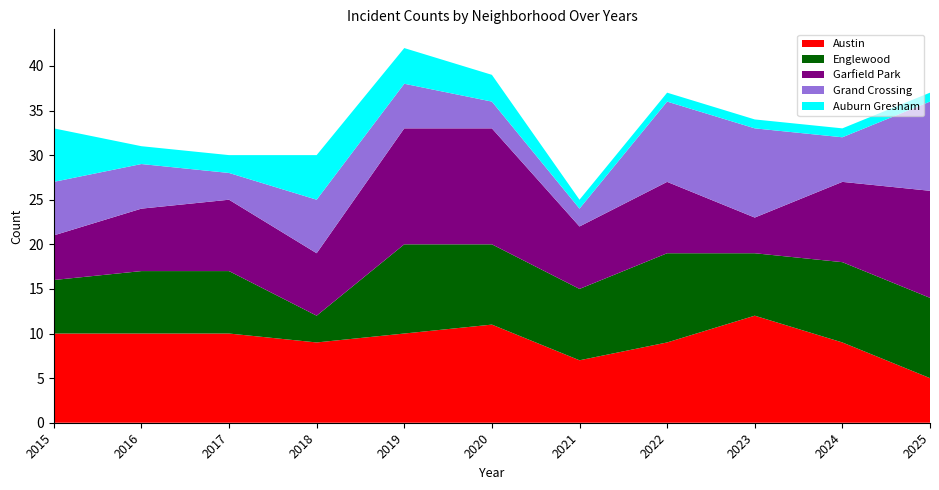

Reading right to left, list all the values displayed in this chart.

Austin: 2025=5	2024=9	2023=12	2022=9	2021=7	2020=11	2019=10	2018=9	2017=10	2016=10	2015=10
Englewood: 2025=9	2024=9	2023=7	2022=10	2021=8	2020=9	2019=10	2018=3	2017=7	2016=7	2015=6
Garfield Park: 2025=12	2024=9	2023=4	2022=8	2021=7	2020=13	2019=13	2018=7	2017=8	2016=7	2015=5
Grand Crossing: 2025=10	2024=5	2023=10	2022=9	2021=2	2020=3	2019=5	2018=6	2017=3	2016=5	2015=6
Auburn Gresham: 2025=1	2024=1	2023=1	2022=1	2021=1	2020=3	2019=4	2018=5	2017=2	2016=2	2015=6